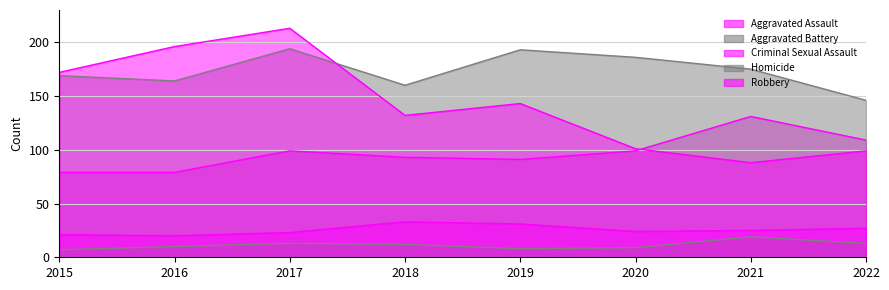

Between 2021 and 2022, which series saw the biggest shift?

Aggravated Battery